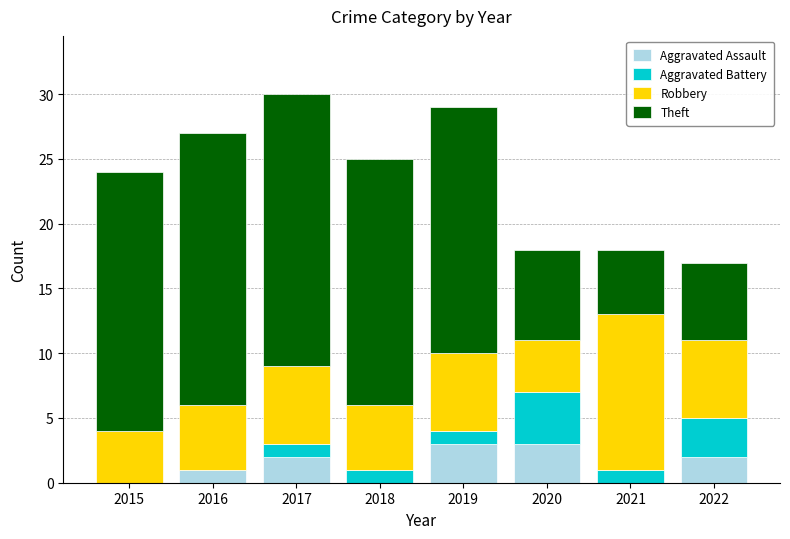

What is the sum of all Aggravated Assault values?

11